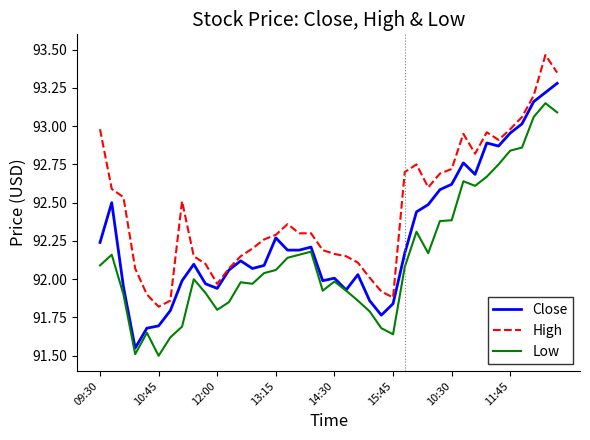

True or false: Low and High intersect in this chart.

False